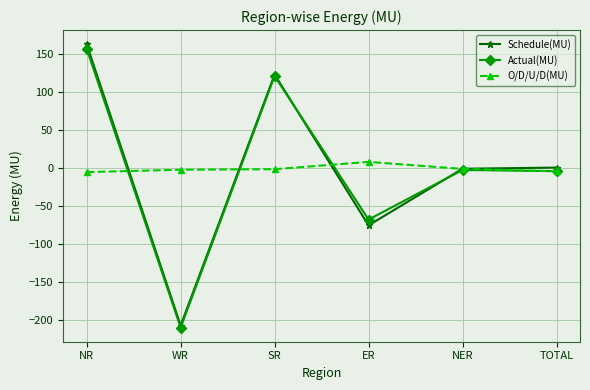

At which category is the sum across all series the highest?

NR